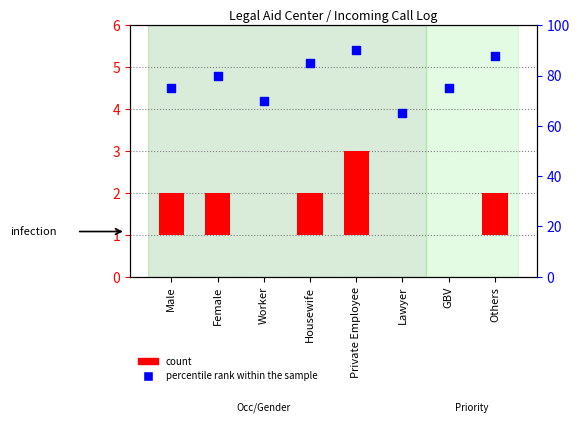

What is the change in value from Housewife to Private Employee?

+5